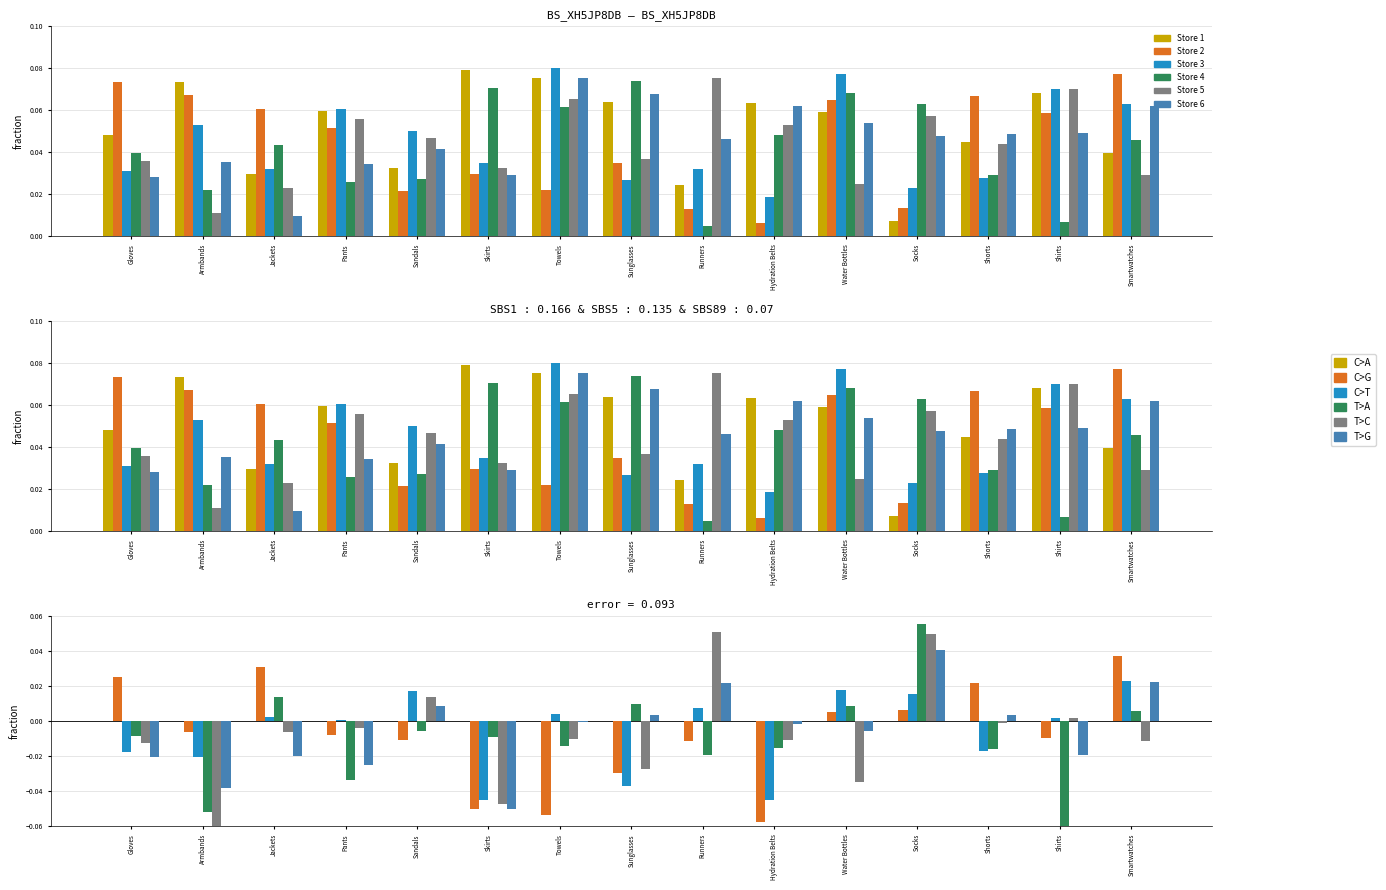

Reading left to right, what are all the values shown in this chart?

Store 1: Gloves=0.0	Armbands=0.0	Jackets=0.0	Pants=0.0	Sandals=0.0	Skirts=0.0	Towels=0.0	Sunglasses=0.0	Runners=0.0	Hydration Belts=0.0	Water Bottles=0.0	Socks=0.0	Shorts=0.0	Shirts=0.0	Smartwatches=0.0
Store 2: Gloves=0.0	Armbands=-0.0	Jackets=0.0	Pants=-0.0	Sandals=-0.0	Skirts=-0.0	Towels=-0.1	Sunglasses=-0.0	Runners=-0.0	Hydration Belts=-0.1	Water Bottles=0.0	Socks=0.0	Shorts=0.0	Shirts=-0.0	Smartwatches=0.0
Store 3: Gloves=-0.0	Armbands=-0.0	Jackets=0.0	Pants=0.0	Sandals=0.0	Skirts=-0.0	Towels=0.0	Sunglasses=-0.0	Runners=0.0	Hydration Belts=-0.0	Water Bottles=0.0	Socks=0.0	Shorts=-0.0	Shirts=0.0	Smartwatches=0.0
Store 4: Gloves=-0.0	Armbands=-0.1	Jackets=0.0	Pants=-0.0	Sandals=-0.0	Skirts=-0.0	Towels=-0.0	Sunglasses=0.0	Runners=-0.0	Hydration Belts=-0.0	Water Bottles=0.0	Socks=0.1	Shorts=-0.0	Shirts=-0.1	Smartwatches=0.0
Store 5: Gloves=-0.0	Armbands=-0.1	Jackets=-0.0	Pants=-0.0	Sandals=0.0	Skirts=-0.0	Towels=-0.0	Sunglasses=-0.0	Runners=0.1	Hydration Belts=-0.0	Water Bottles=-0.0	Socks=0.1	Shorts=-0.0	Shirts=0.0	Smartwatches=-0.0
Store 6: Gloves=-0.0	Armbands=-0.0	Jackets=-0.0	Pants=-0.0	Sandals=0.0	Skirts=-0.1	Towels=-0.0	Sunglasses=0.0	Runners=0.0	Hydration Belts=-0.0	Water Bottles=-0.0	Socks=0.0	Shorts=0.0	Shirts=-0.0	Smartwatches=0.0